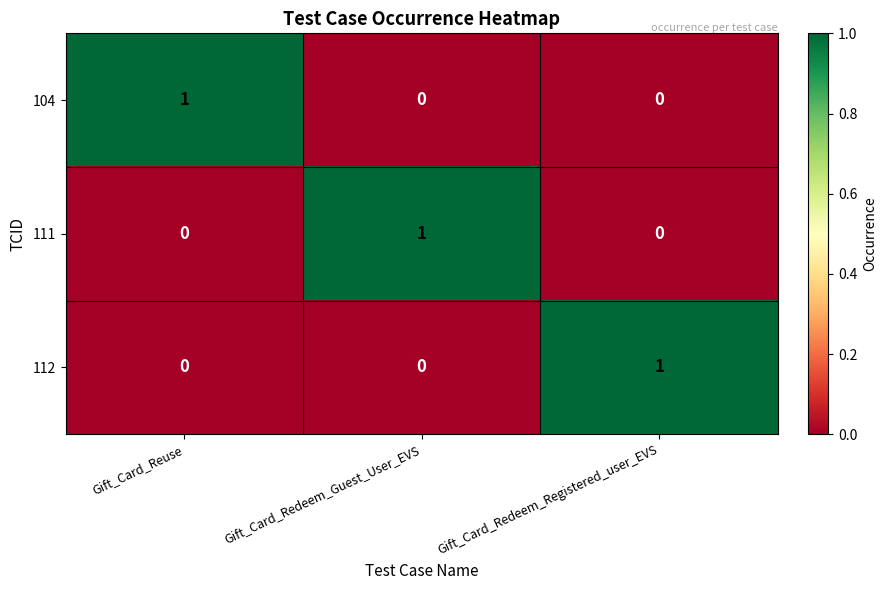

At how many categories does at least one series exceed 0?

3